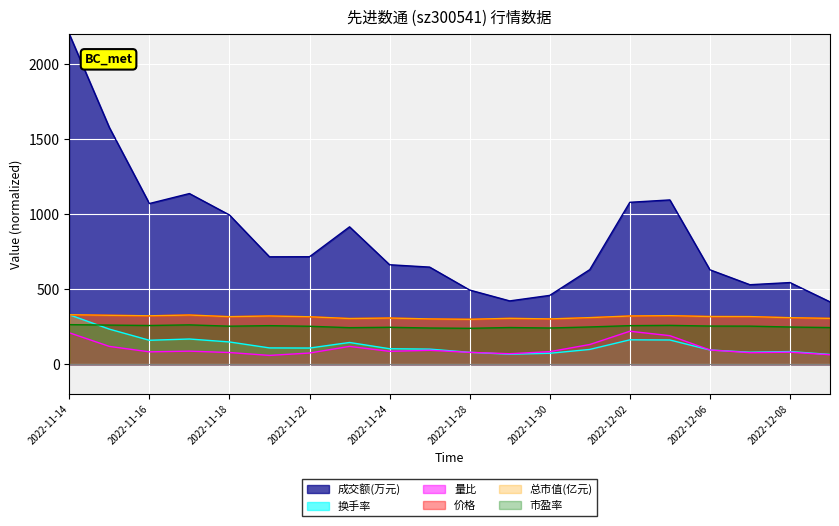

True or false: 量比 and 市盈率 intersect in this chart.

False